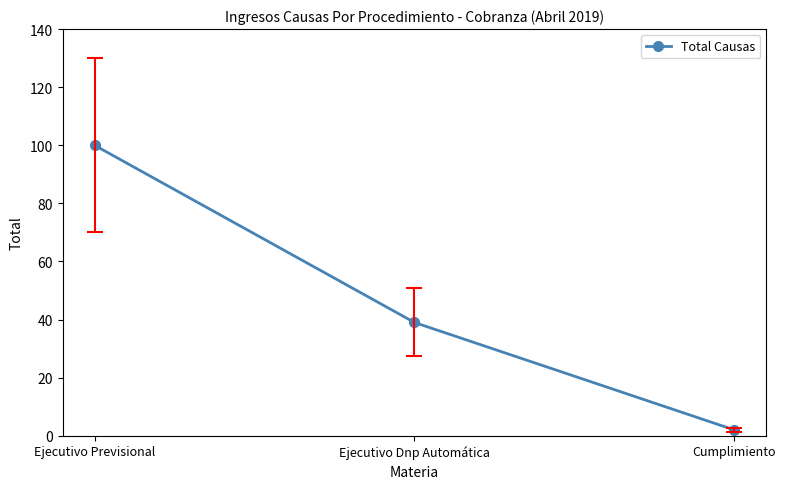

Rank the categories by value from lowest to highest.

Cumplimiento, Ejecutivo Dnp Automática, Ejecutivo Previsional